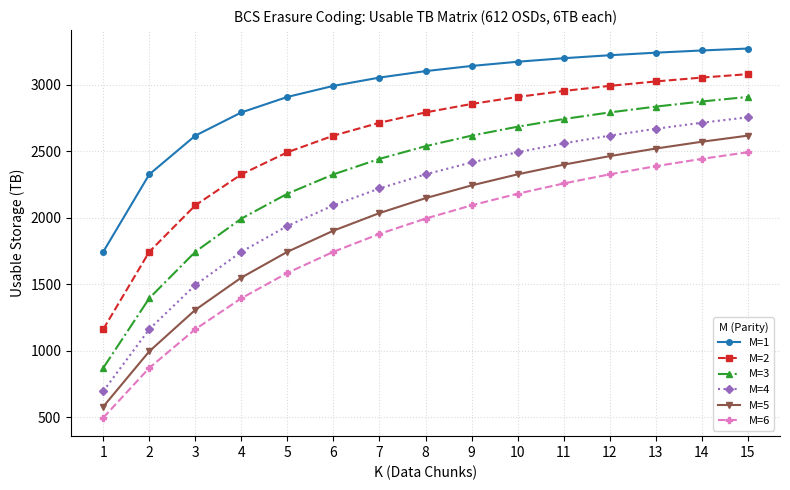

What is the highest value of the M=4 series?

2754.0